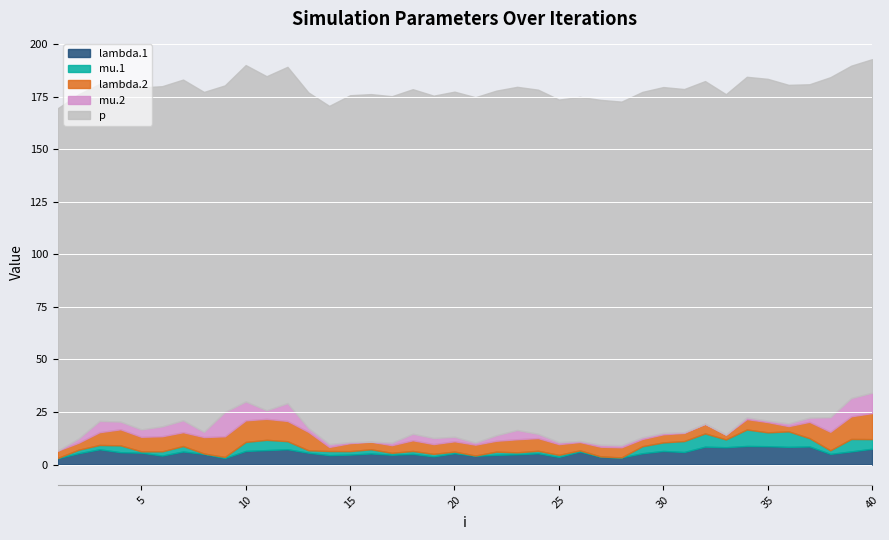

Which series has the widest spread of values?

mu.2